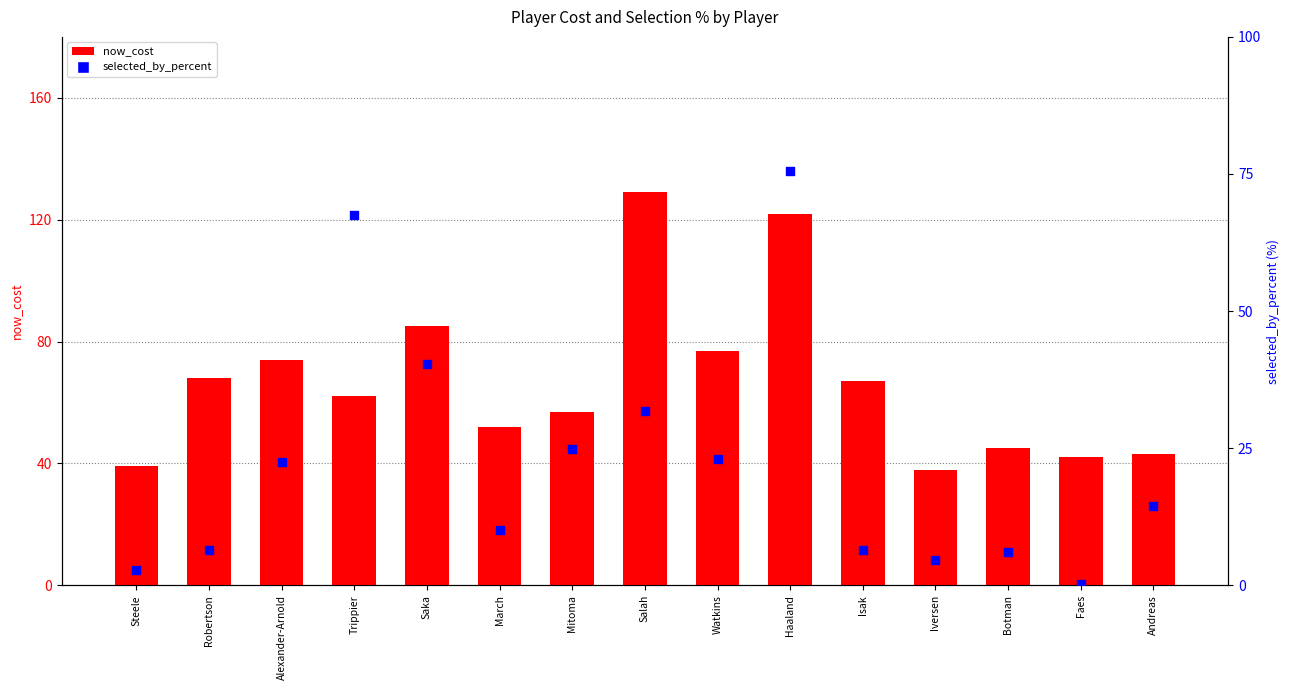

What is the total value across all series at Iversen?

42.6